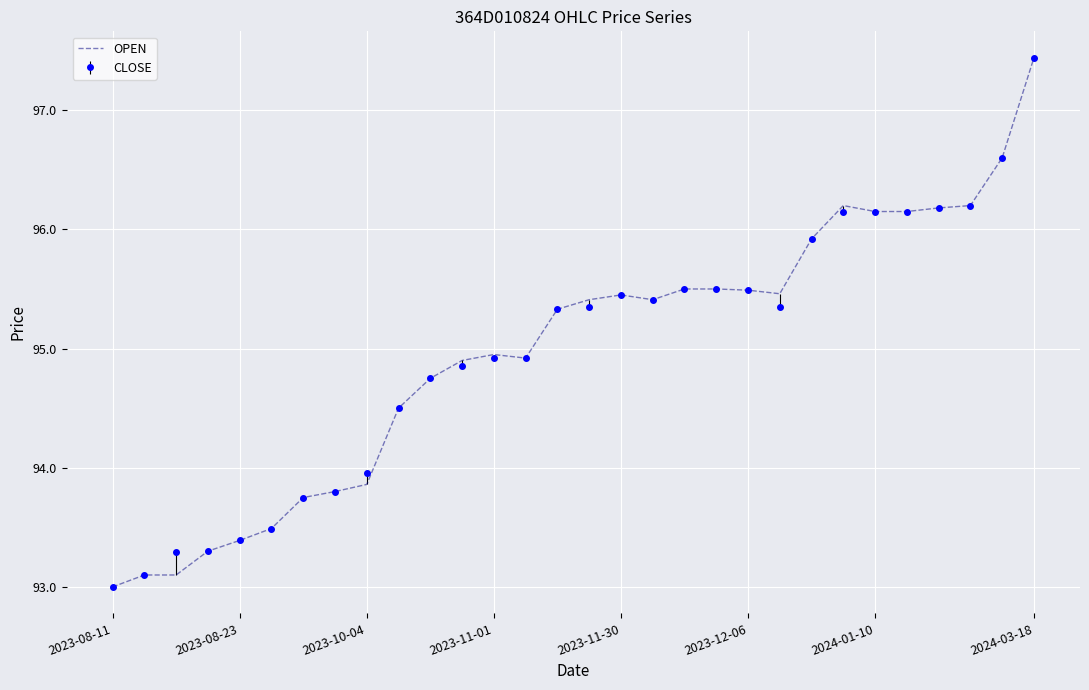

What is the smallest value displayed?

93.0